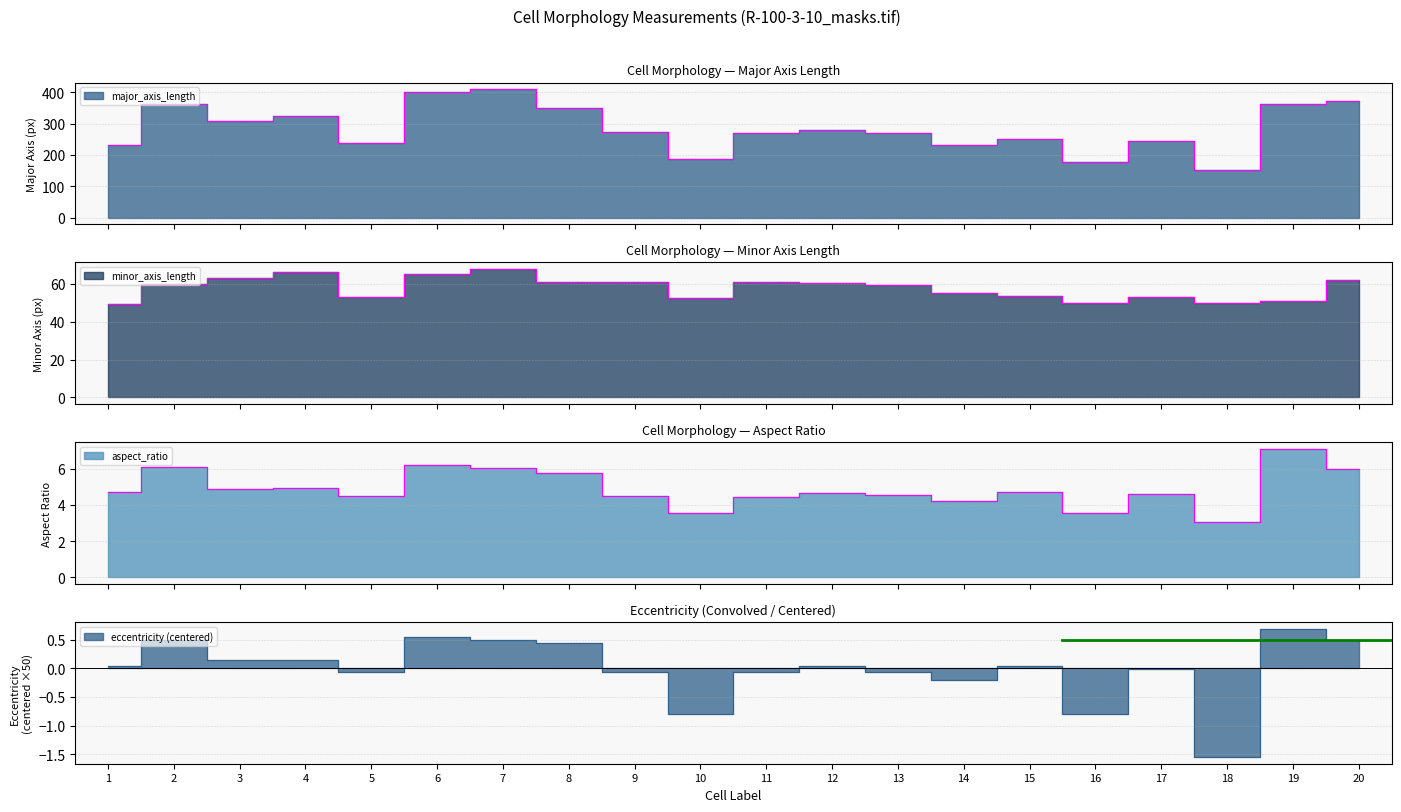

At which label is minor_axis_length closest to 58?

13